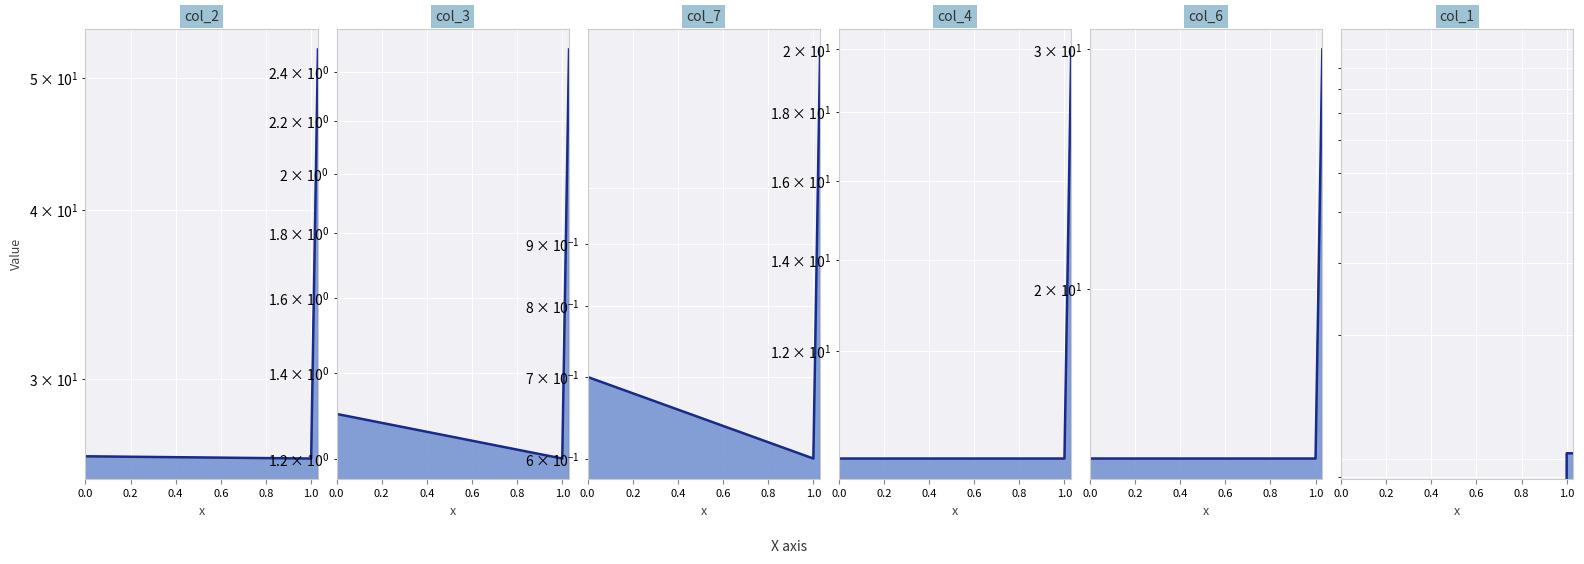

Count the col_3 values in the range 1 to 2.

2